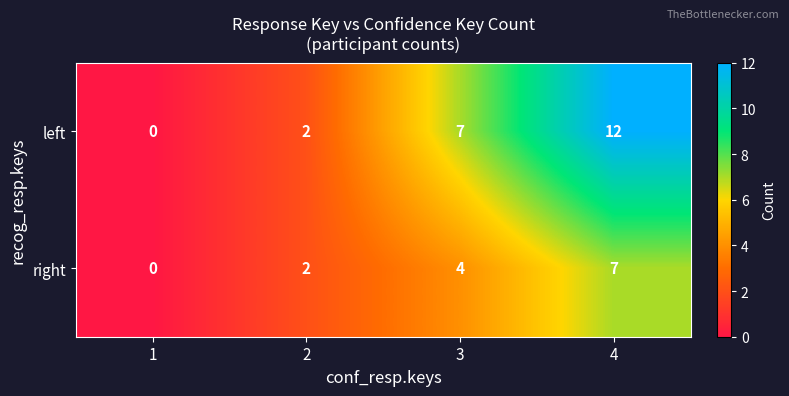

List the series in order of their overall mean, highest first.

left, right